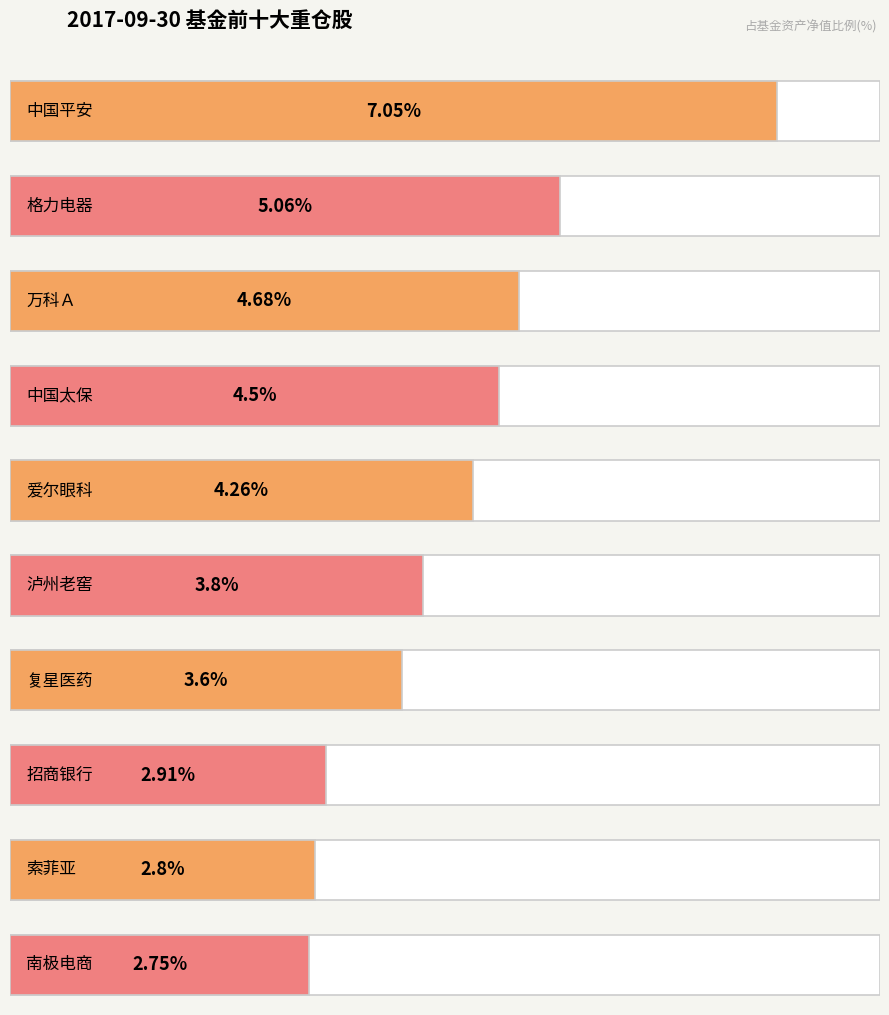

Where is the data nearest to the value 4?

泸州老窖